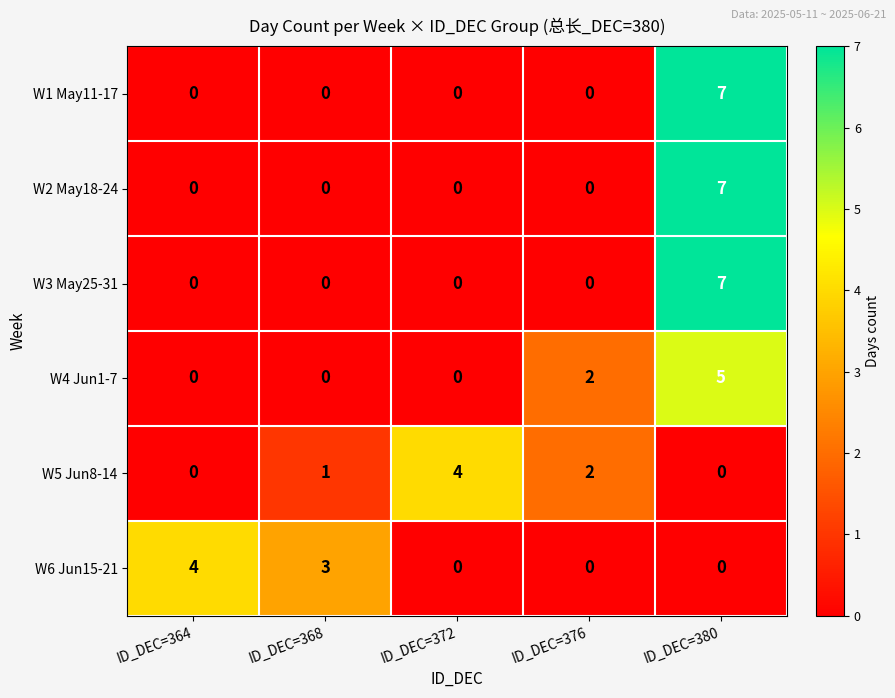

At how many categories does at least one series exceed 6?

1